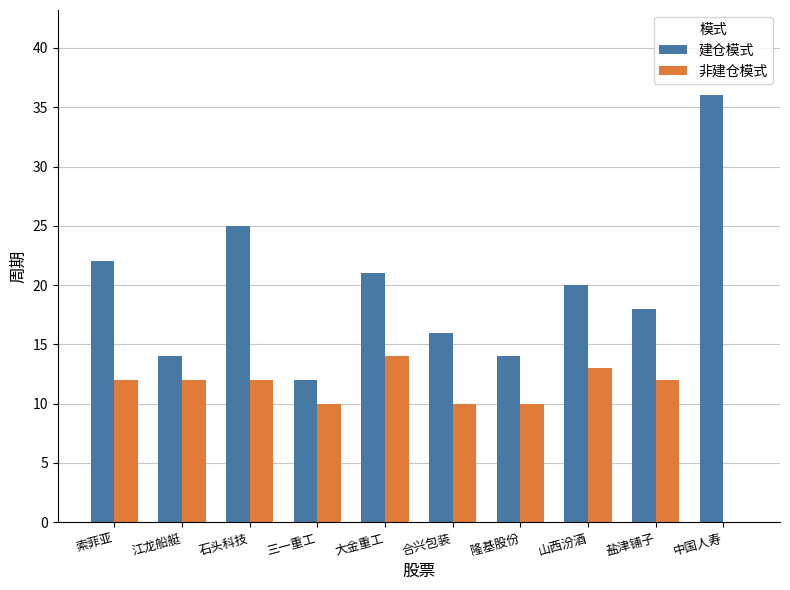

What is the sum of the 建仓模式 values at 盐津铺子 and 山西汾酒?

38